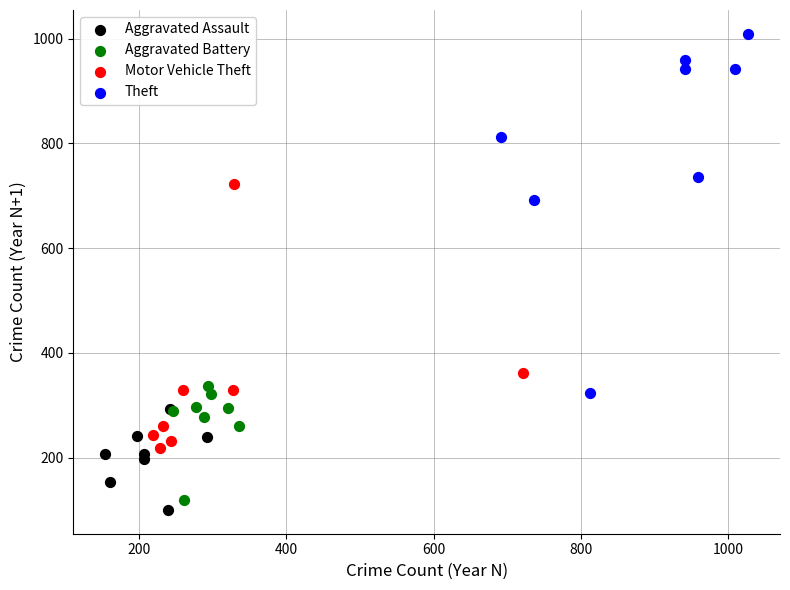

Which series contains the highest Y value?

Theft